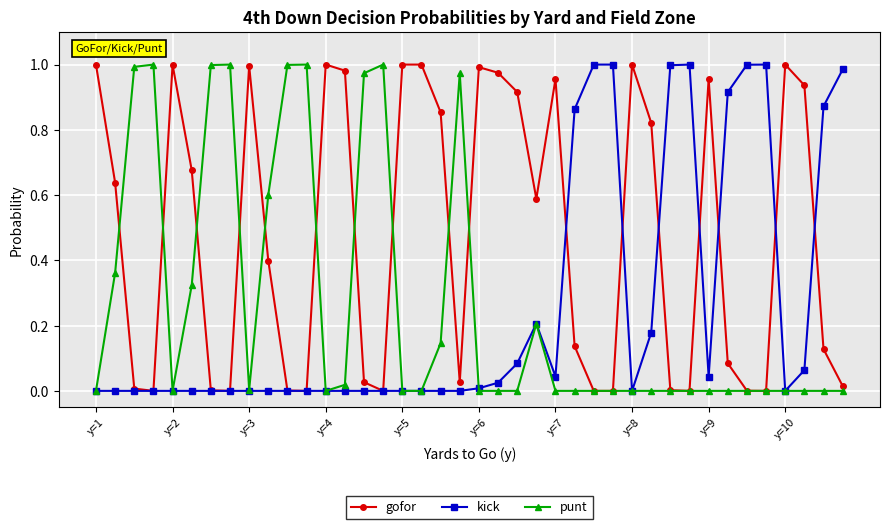

Which series has the largest total across all categories?

gofor